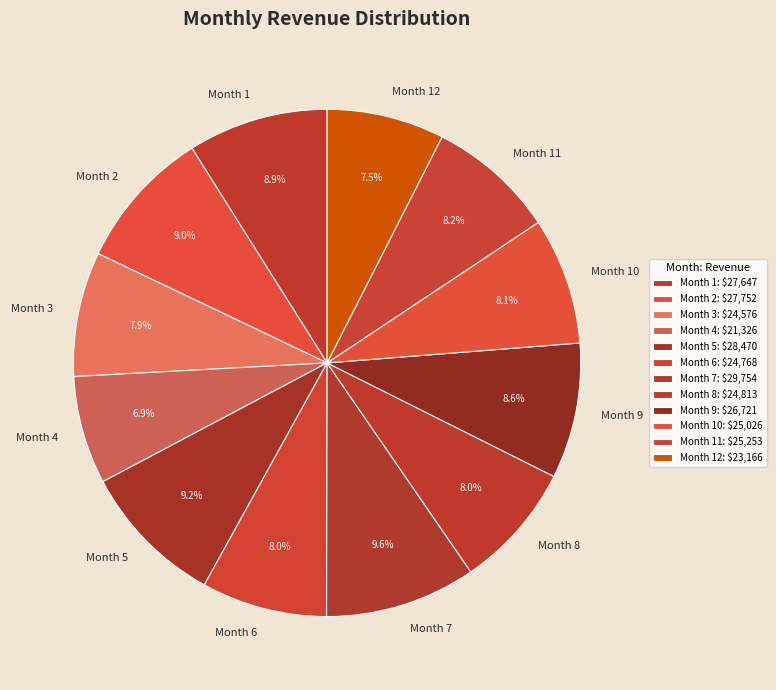

Is Month 7 the majority of the pie?

No